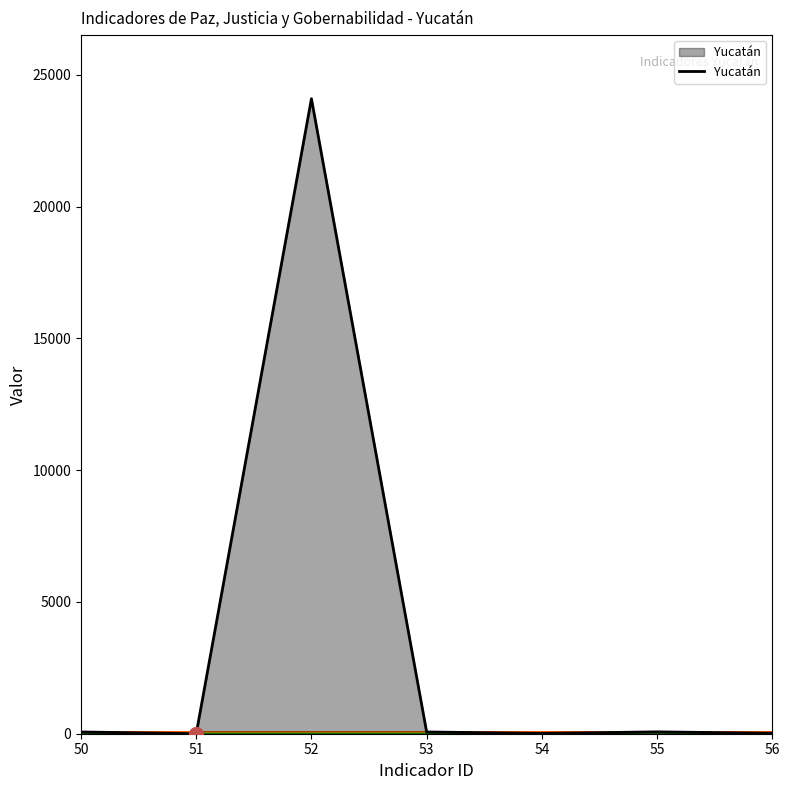

What is the change in value from 50 to 55?

+4.0